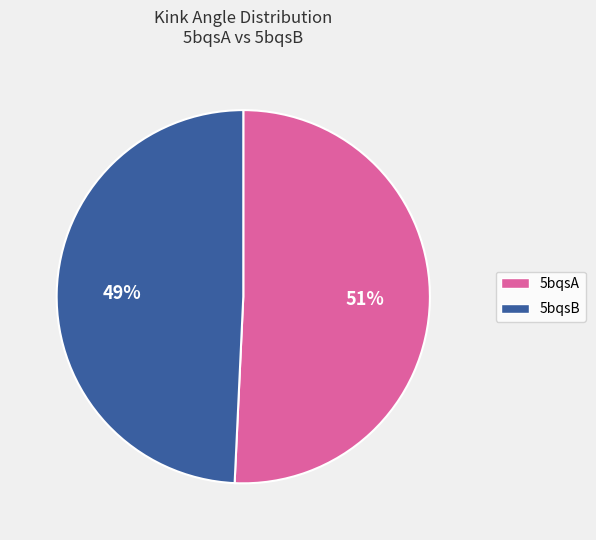

Is there a majority slice in this chart?

Yes